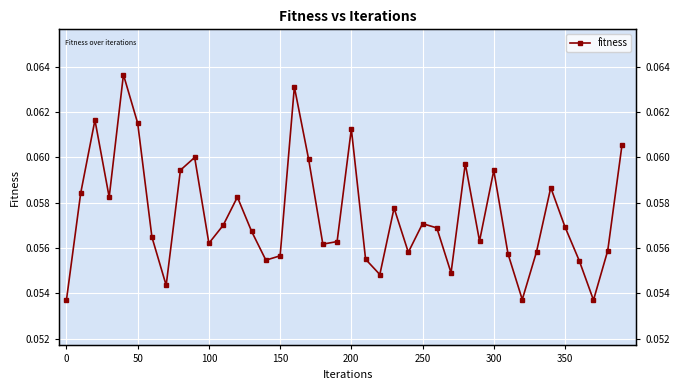

The value at 150 is 0.1. True or false?

True